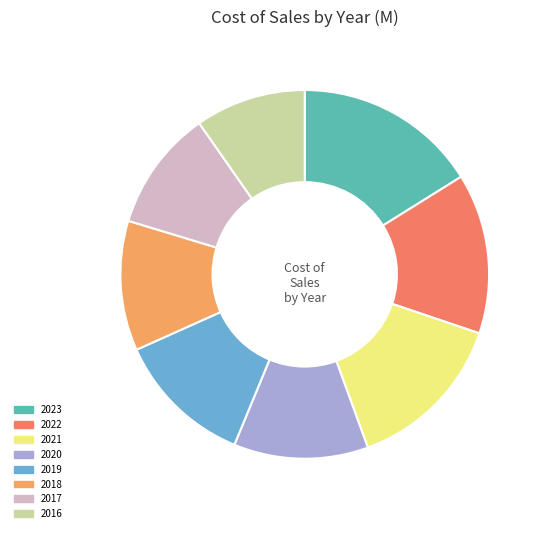

The 2019 slice represents 20% of the pie. True or false?

False